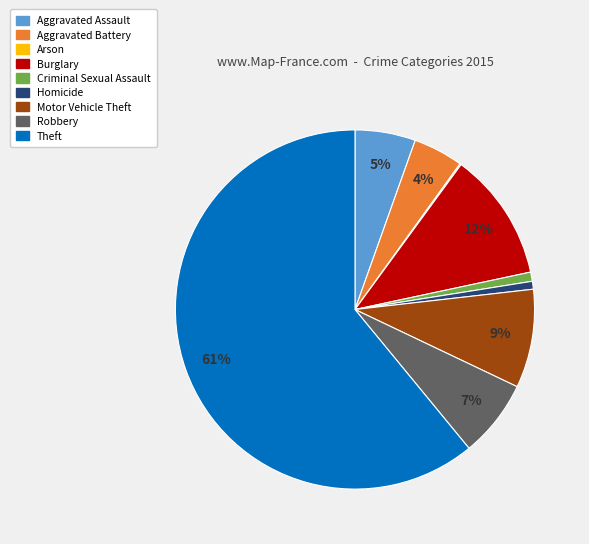

Is it true that Robbery is 18% of the pie?

False